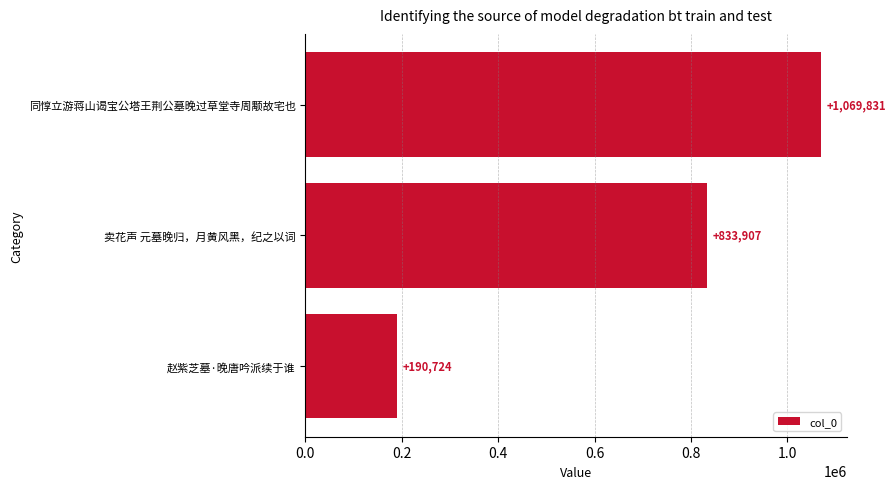

At which category does the chart reach its minimum across all series?

赵紫芝墓·晚唐吟派续于谁